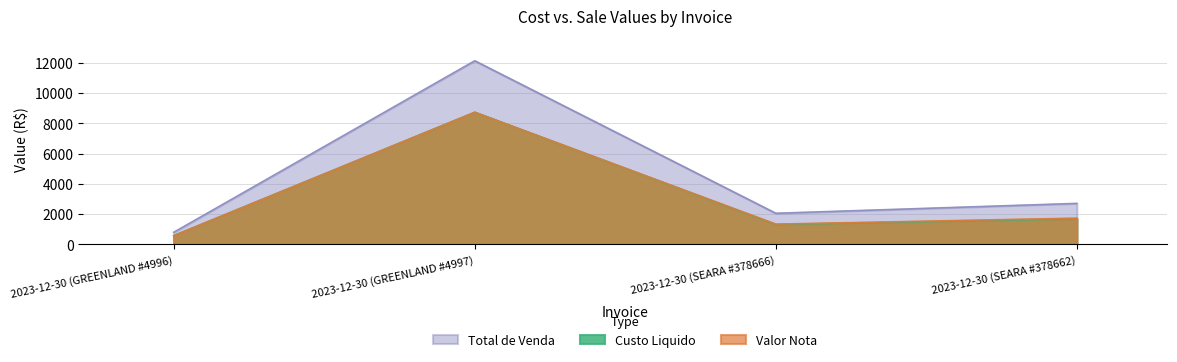

Reading right to left, extract all data points from this chart.

Custo Liquido: 1683.2	1308.0	8726.2	573.9
Total de Venda: 2707.3	2054.3	12128.5	797.1
Valor Nota: 1732.9	1336.5	8726.2	573.9